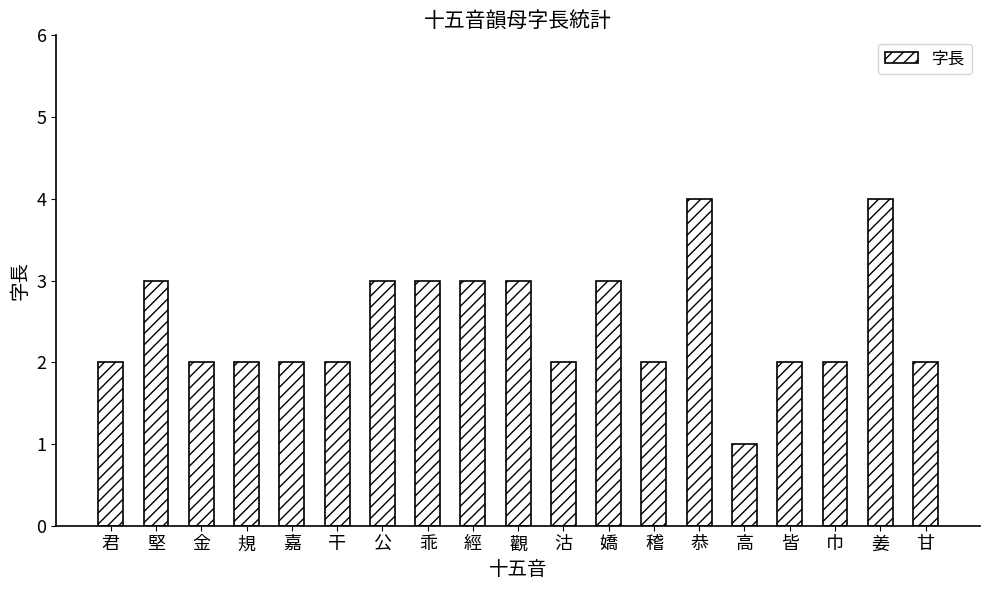

Reading right to left, what are all the values shown in this chart?

甘=2	姜=4	巾=2	皆=2	高=1	恭=4	稽=2	嬌=3	沽=2	觀=3	經=3	乖=3	公=3	干=2	嘉=2	規=2	金=2	堅=3	君=2